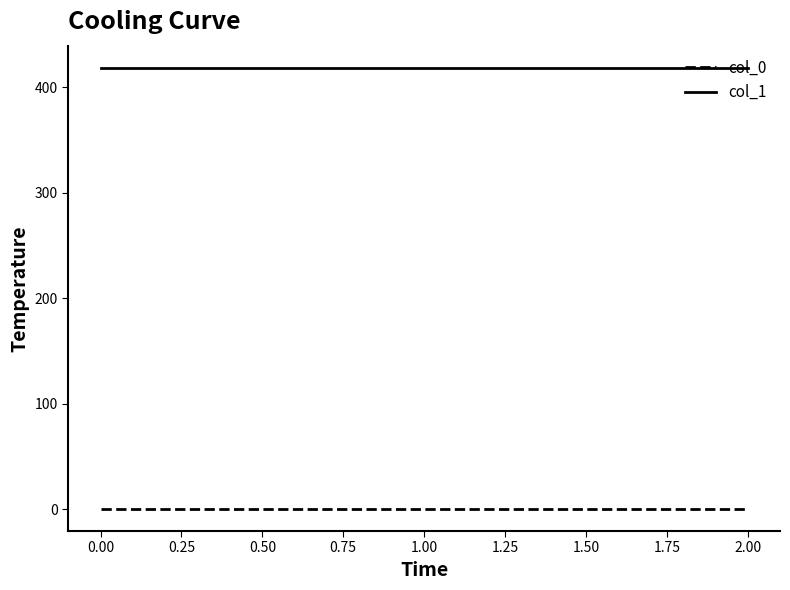

Is the value of col_1 at 2.00 greater than the value of col_0 at 0.00?

Yes